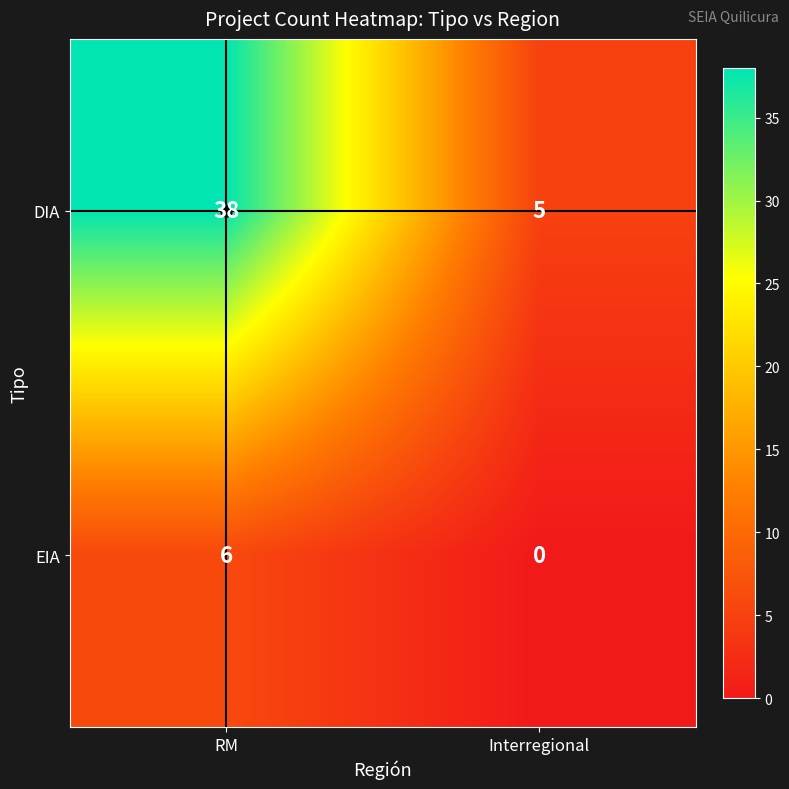

Rank the series at RM from highest to lowest value.

DIA, EIA